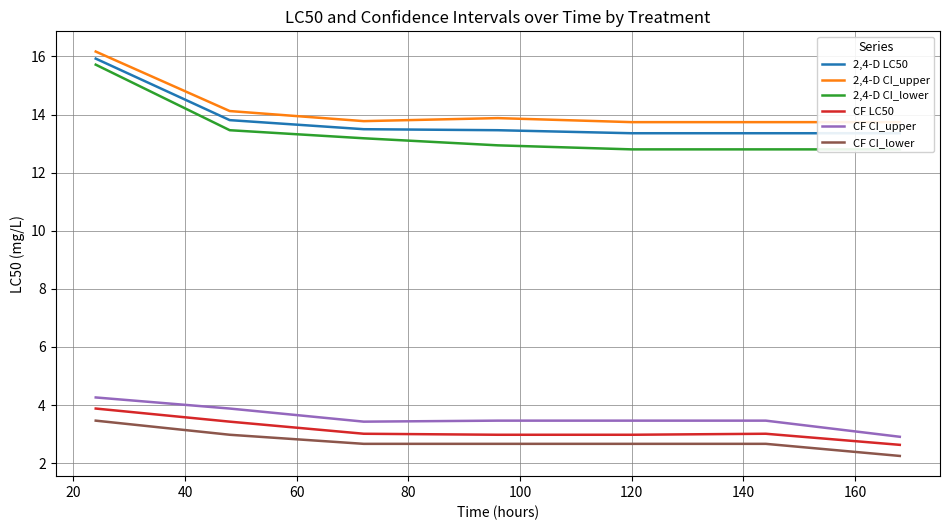

True or false: CF LC50 has more than 0 points higher than both neighbors.

True